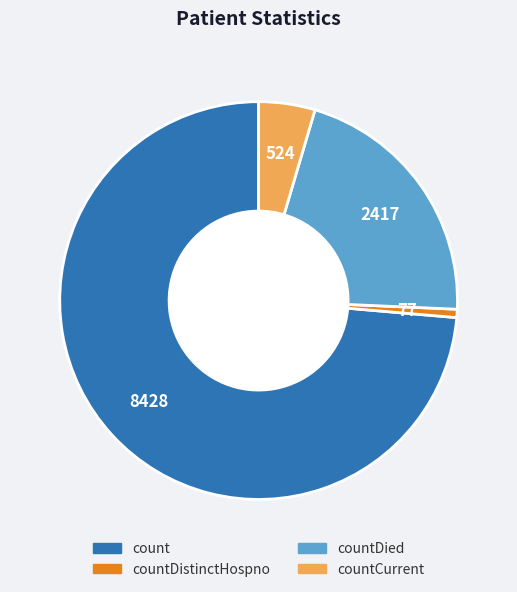

Is there a majority slice in this chart?

Yes